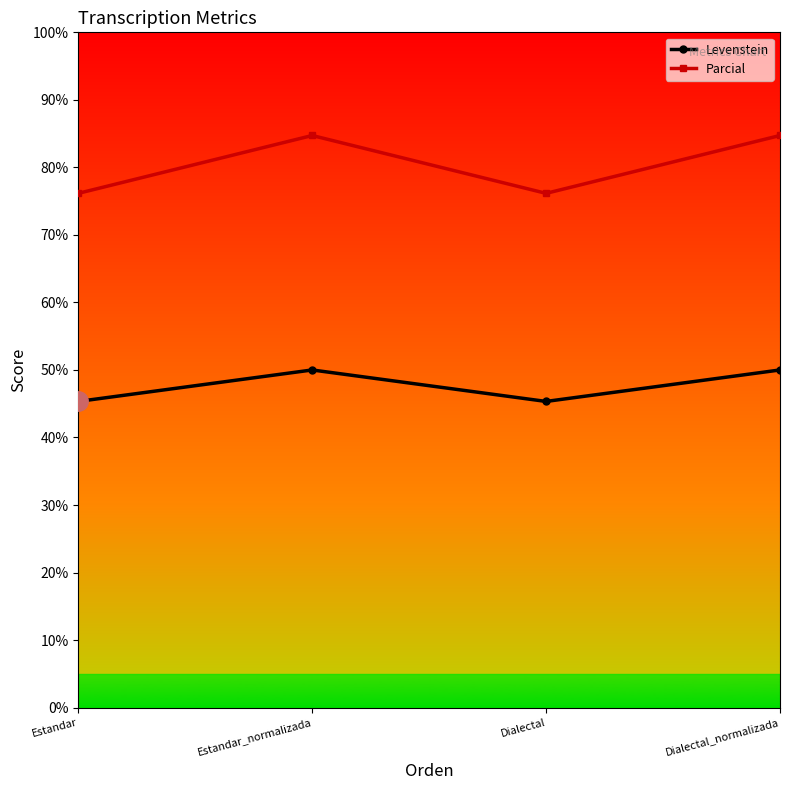

True or false: Levenstein and Parcial intersect in this chart.

False